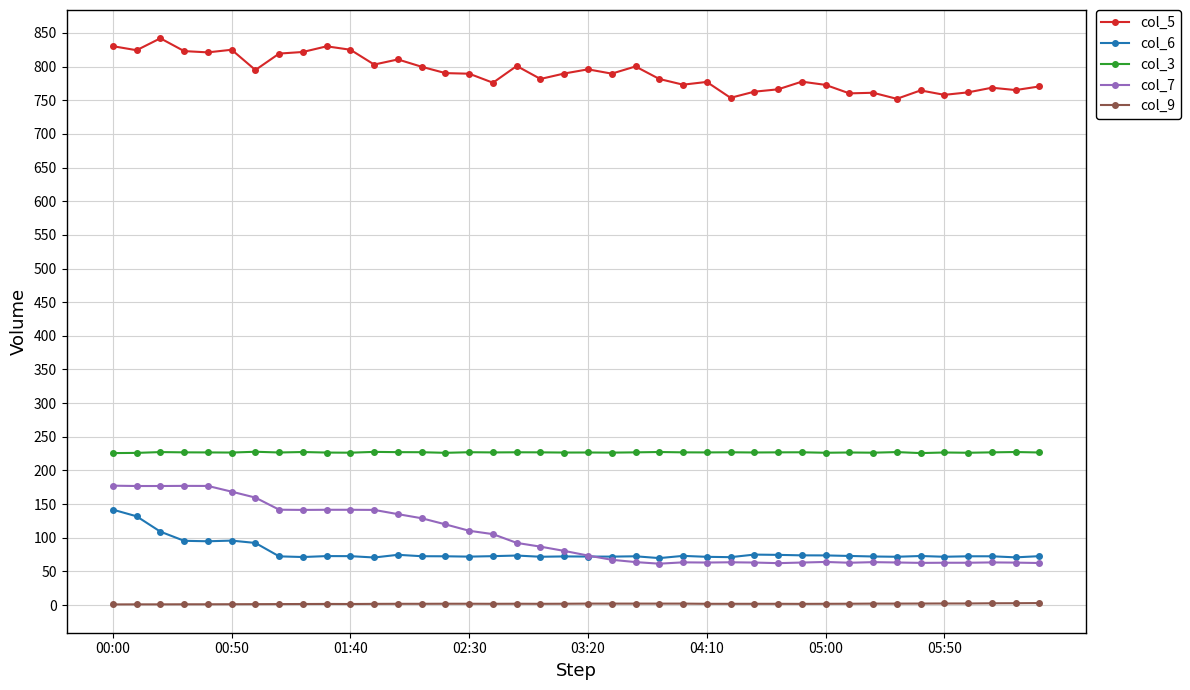

Which series has the widest spread of values?

col_7